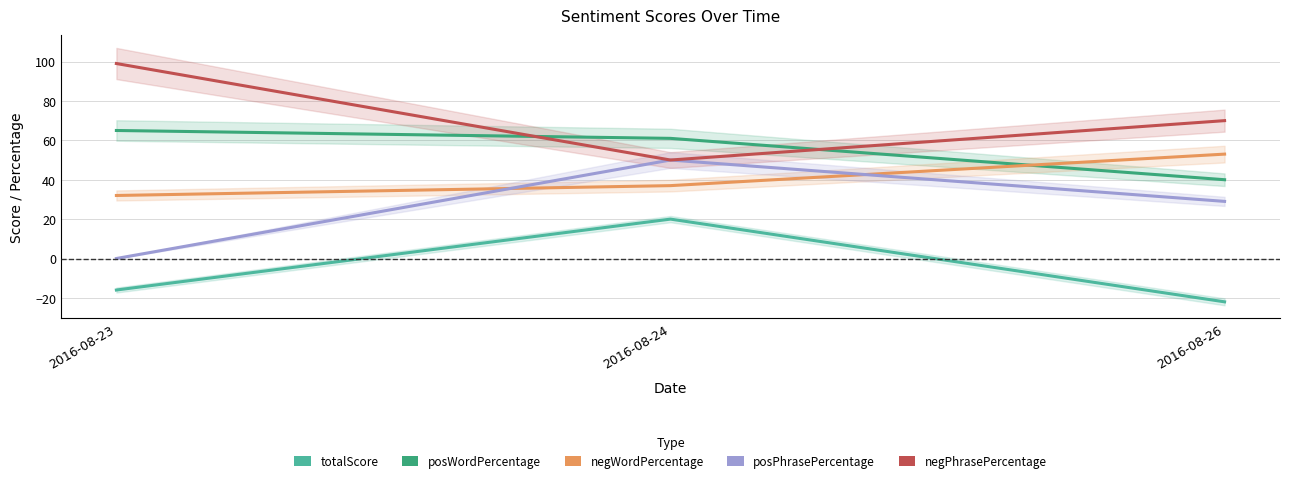

Is the value of posWordPercentage at 2016-08-26 greater than the value of negWordPercentage at 2016-08-26?

No